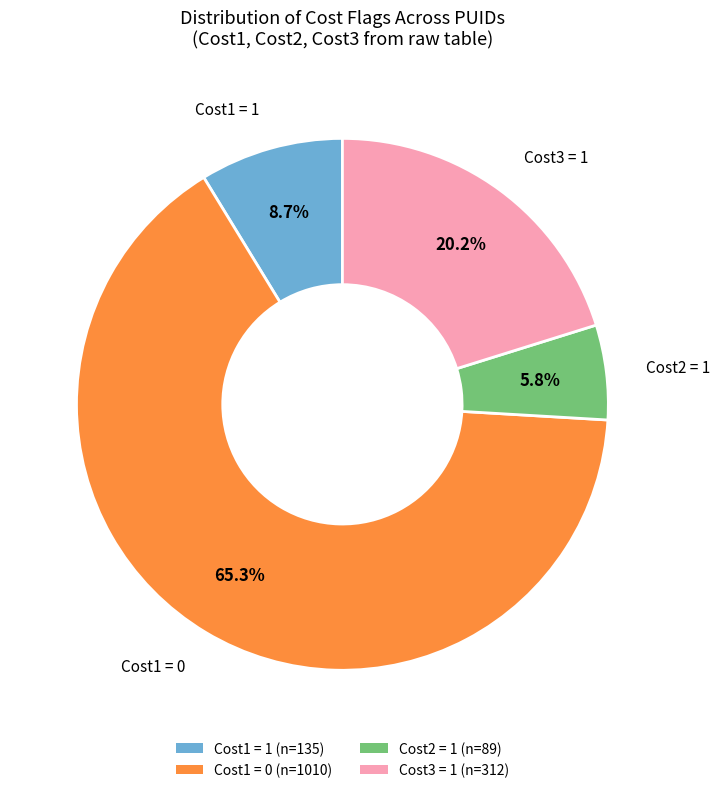

Which slice represents more than half of the pie?

Cost1 = 0 (n=1010)